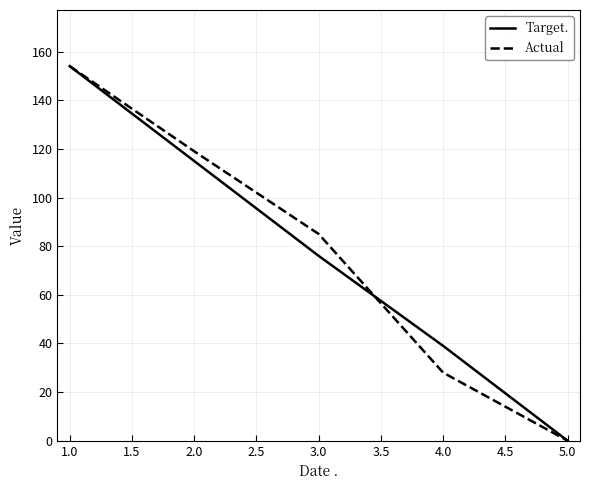

True or false: Target. has a value of 0 at 5.0.

True